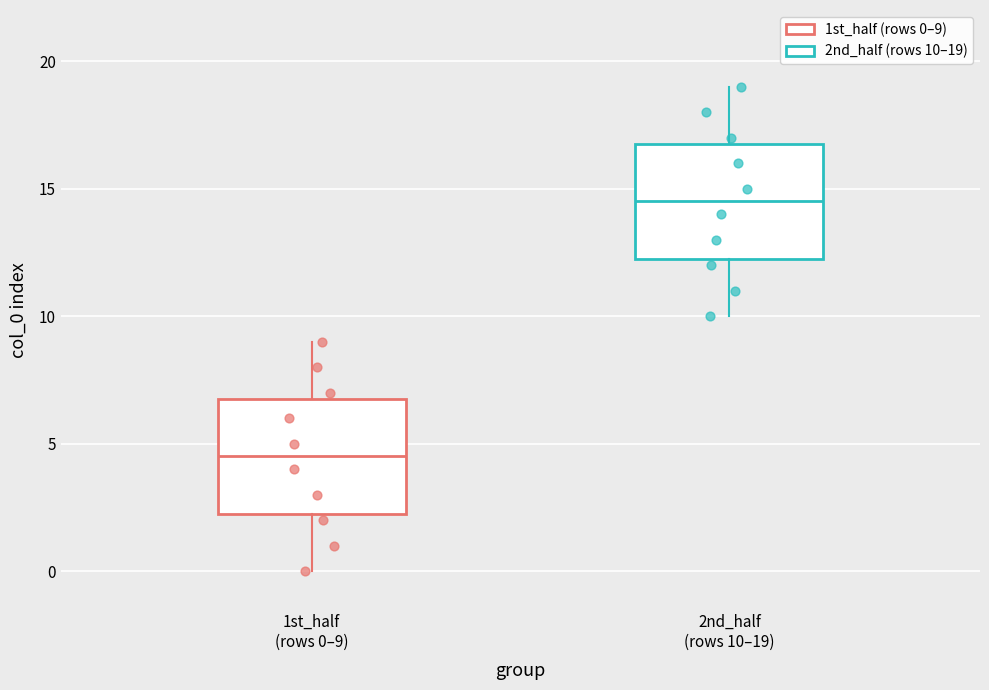

Reading left to right, read every box against the y-axis: the position of its median line, the range the box covers, and the ends of its whiskers. The values are not printed on the chart, so give them approximately, as read against the axis.

1st_half (rows 0–9): median 4.5, box 2.5 to 7.0, whiskers 0.0 to 9.0
2nd_half (rows 10–19): median 14.5, box 12.5 to 17.0, whiskers 10.0 to 19.0